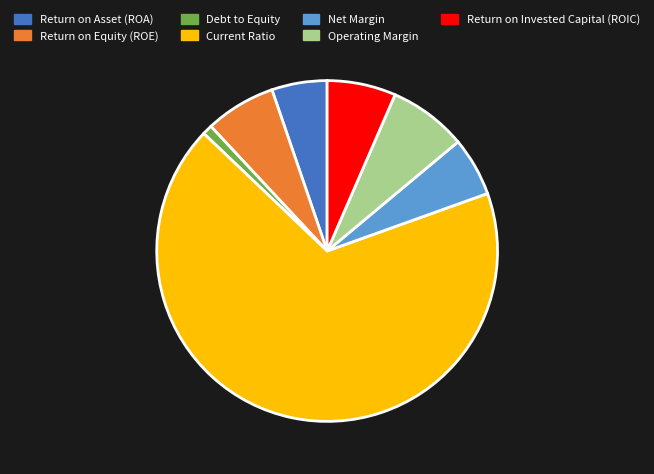

The Return on Equity (ROE) slice represents 12% of the pie. True or false?

False